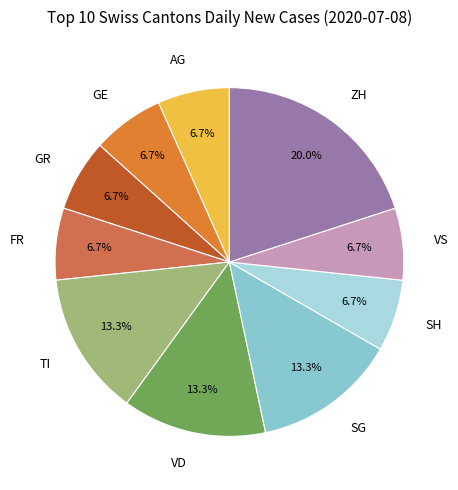

Does GR account for over 50% of the chart?

No